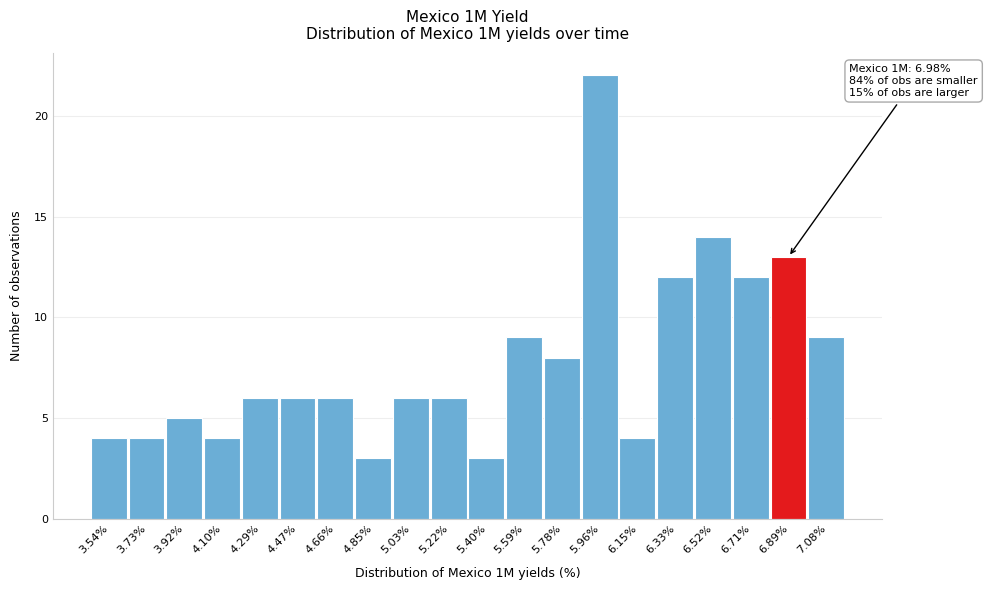

Which range on the x-axis has the tallest bar?

5.868 to 6.054